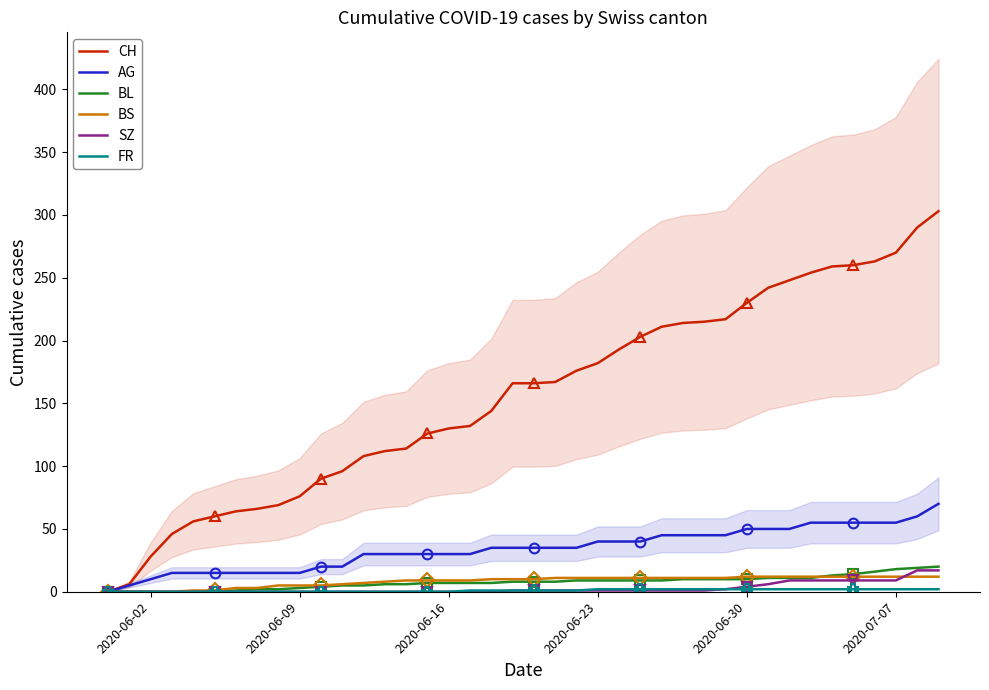

Reading left to right, what are all the values shown in this chart?

CH: 0	6	28	46	56	60	64	66	69	76	90	96	108	112	114	126	130	132	144	166	166	167	176	182	193	203	211	214	215	217	230	242	248	254	259	260	263	270	290	303
AG: 0	5	10	15	15	15	15	15	15	15	20	20	30	30	30	30	30	30	35	35	35	35	35	40	40	40	45	45	45	45	50	50	50	55	55	55	55	55	60	70
BL: 0	0	0	0	0	0	1	2	2	3	4	5	5	6	6	7	7	7	7	8	8	8	9	9	9	9	9	10	10	10	10	11	11	11	13	14	16	18	19	20
BS: 0	0	0	0	1	1	3	3	5	5	5	6	7	8	9	9	9	9	10	10	10	11	11	11	11	11	11	11	11	11	12	12	12	12	12	12	12	12	12	12
SZ: 0	0	0	0	0	0	0	0	0	0	0	0	0	0	0	0	0	0	0	1	1	1	1	1	1	1	1	1	1	2	4	6	9	9	9	9	9	9	17	17
FR: 0	0	0	0	0	0	0	0	0	0	0	0	0	0	0	0	0	1	1	1	1	1	1	2	2	2	2	2	2	2	2	2	2	2	2	2	2	2	2	2